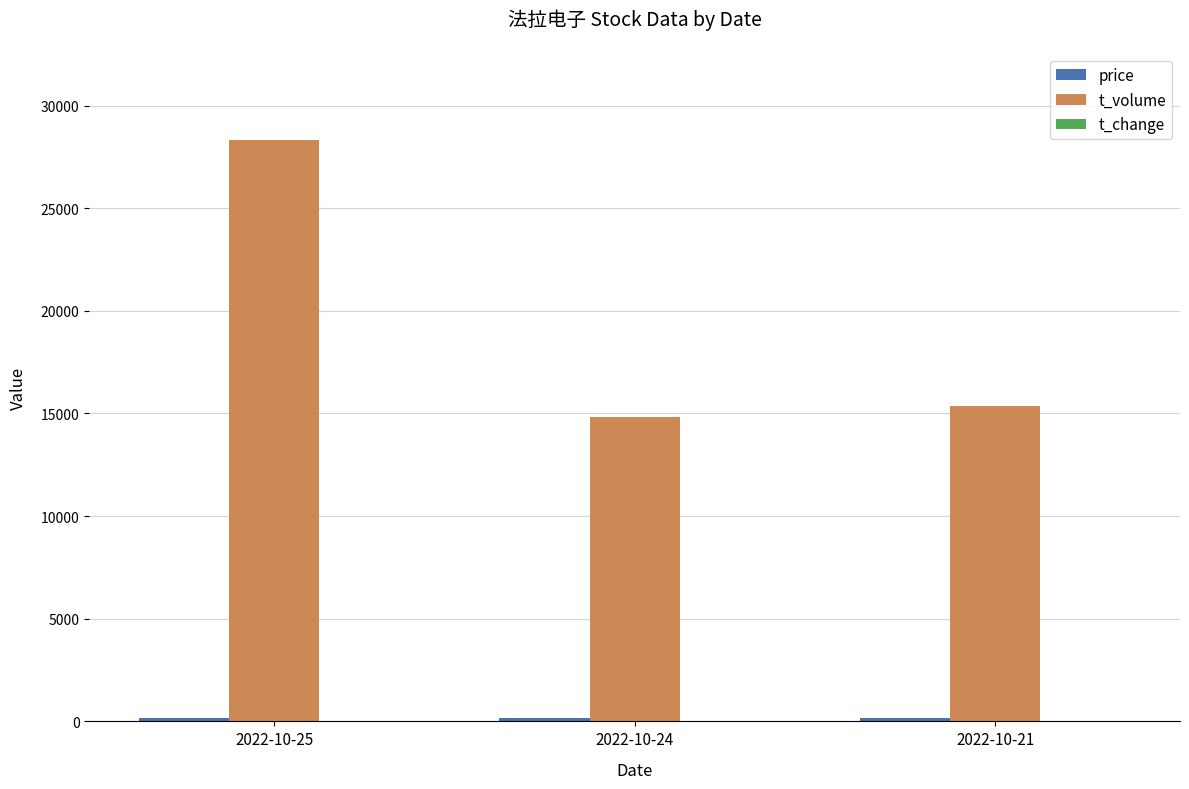

What is the sum of all t_volume values?

58487.0